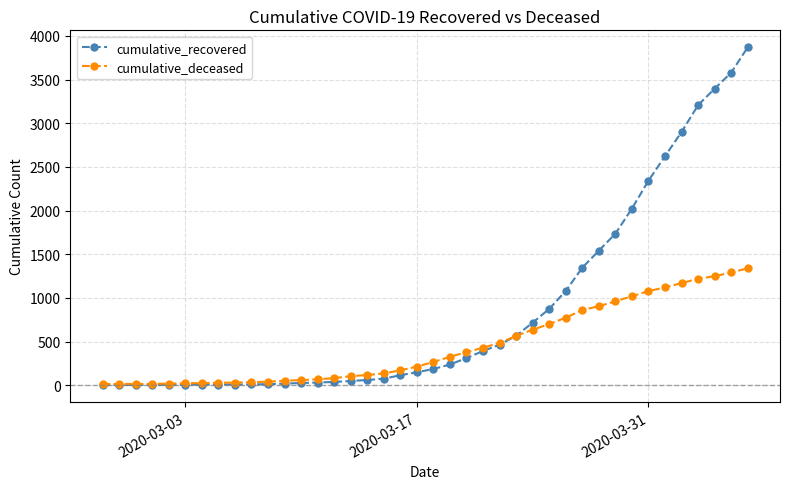

What is the maximum value for cumulative_deceased?

1339